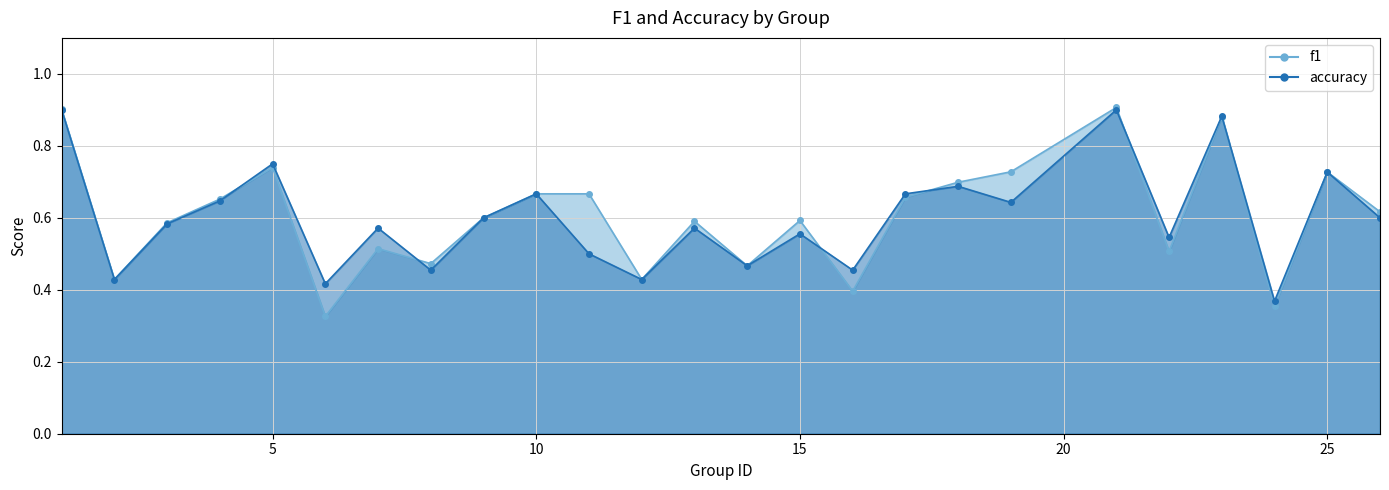

What is the difference between the accuracy values at 10 and 11?

0.2